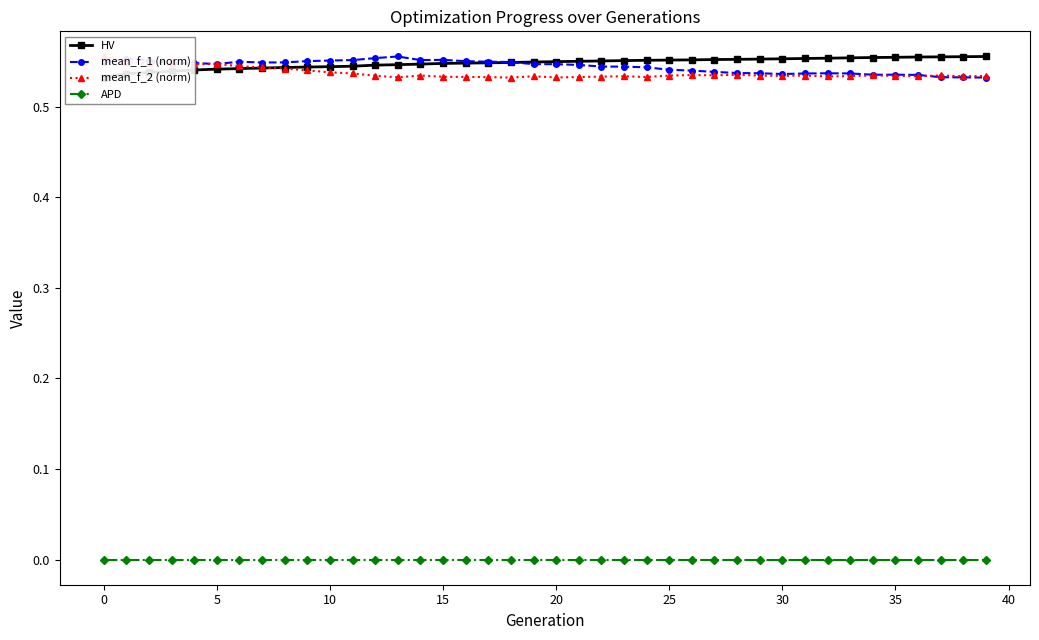

True or false: mean_f_2 (norm) and APD cross at least once.

False